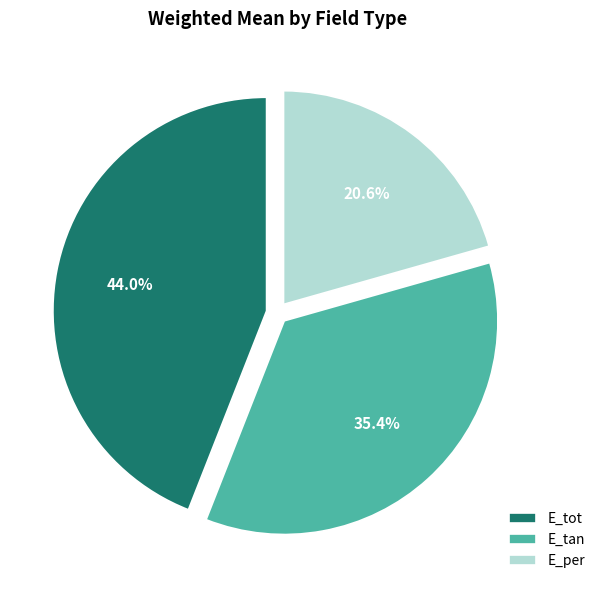

Combined, do E_tot and E_per account for over 50%?

Yes